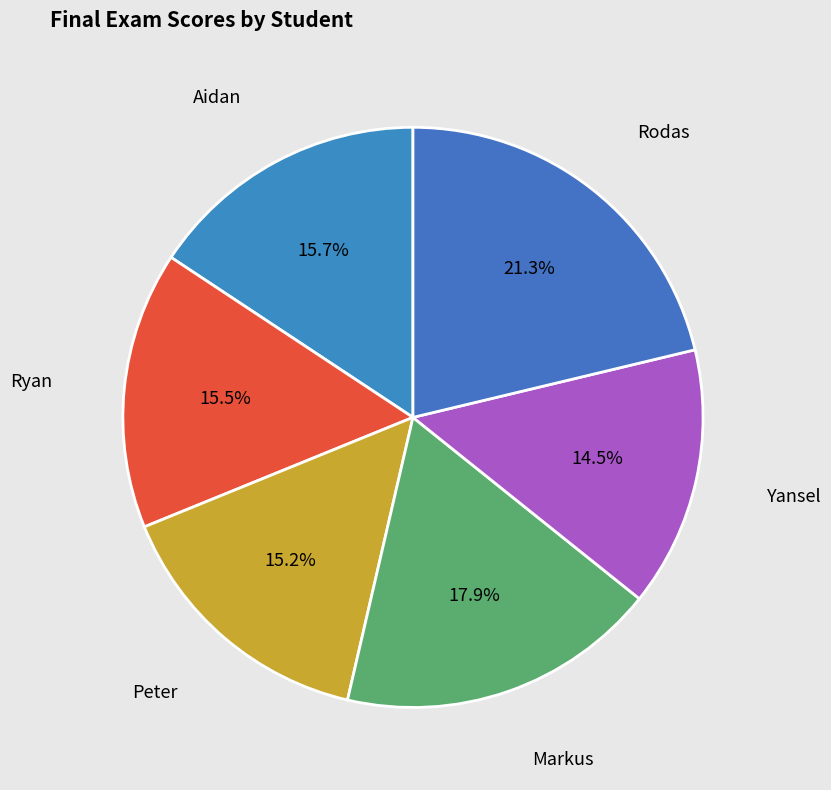

To the nearest percent, what is the difference between the Rodas and Markus slice percentages?

3%